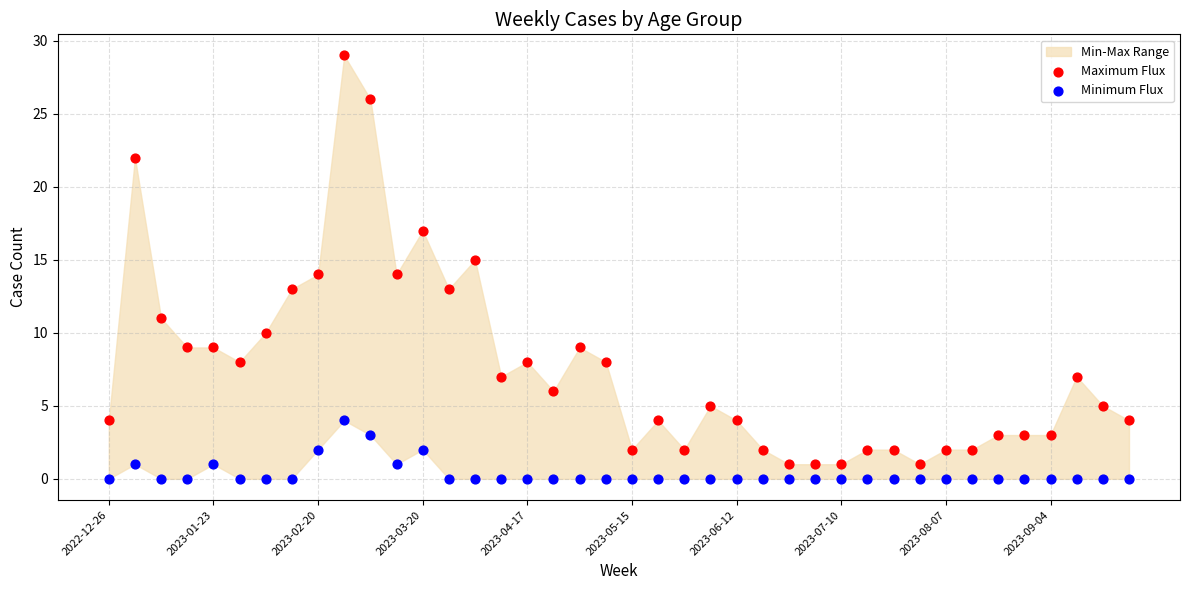

Across all data points, what is the range of Y values (max minus min)?

29